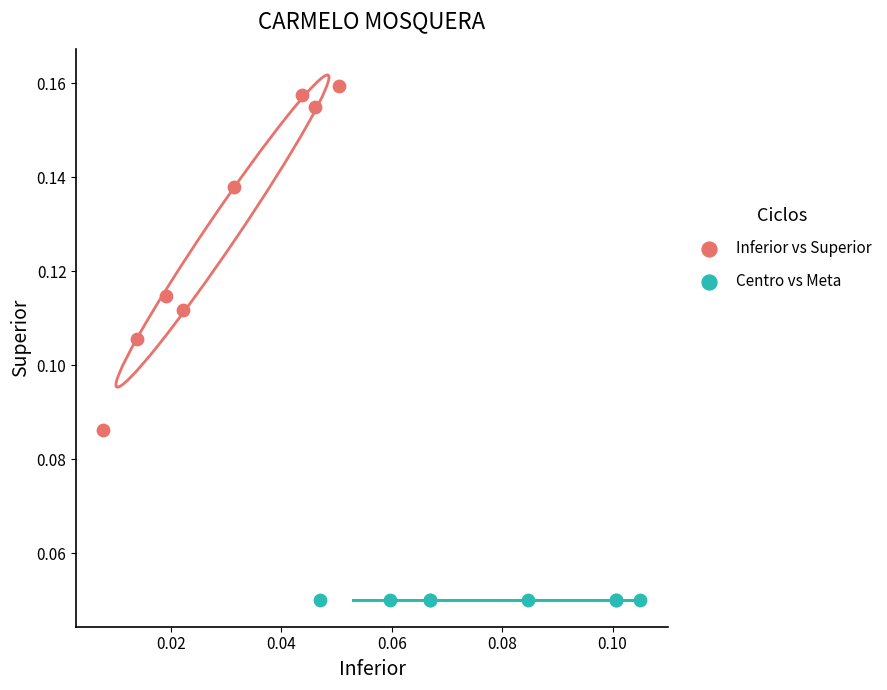

What are all the series names shown in the legend?

Inferior vs Superior, Centro vs Meta